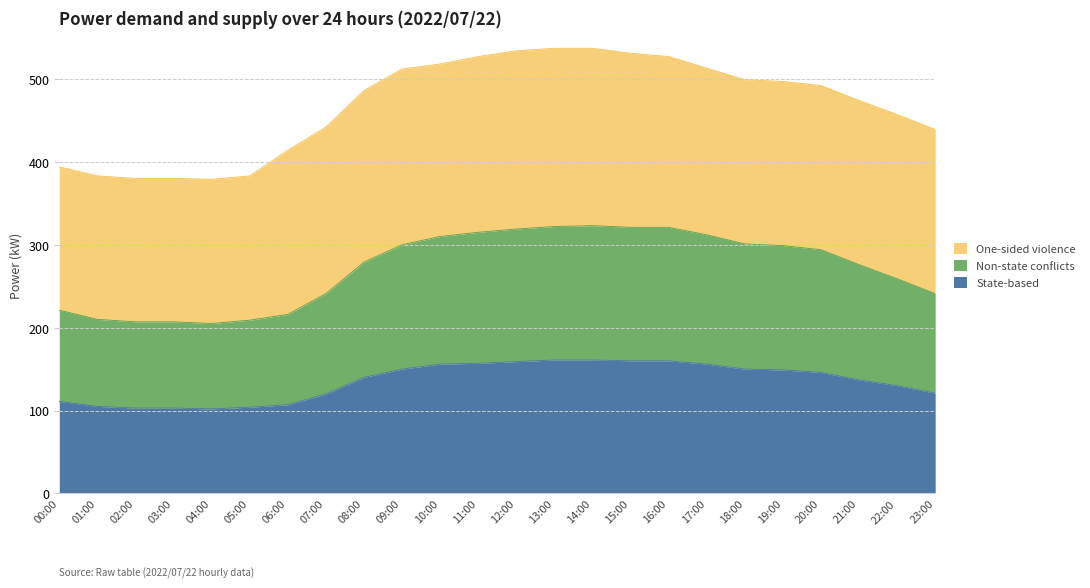

True or false: State-based and Non-state conflicts intersect in this chart.

False